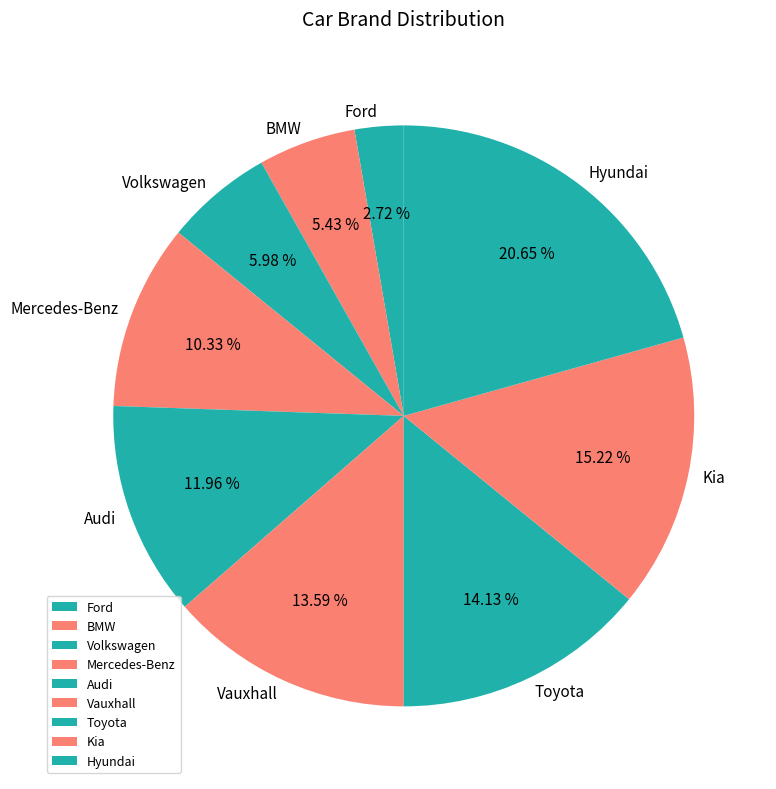

What portion of the pie excludes Toyota?

85.9%